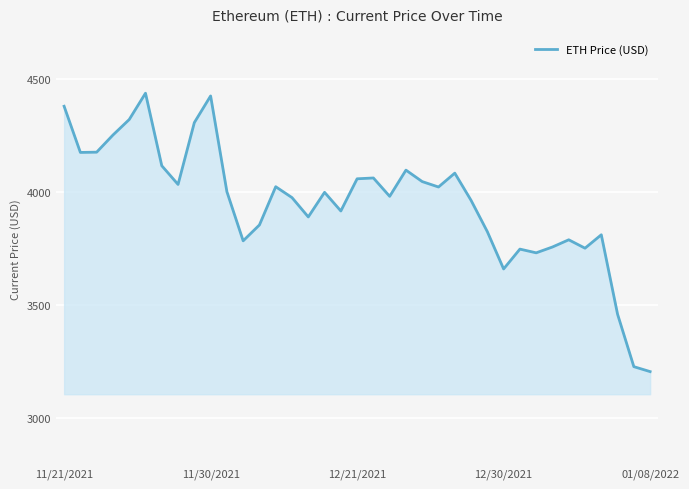

What is the difference between the maximum and minimum values?

1230.8